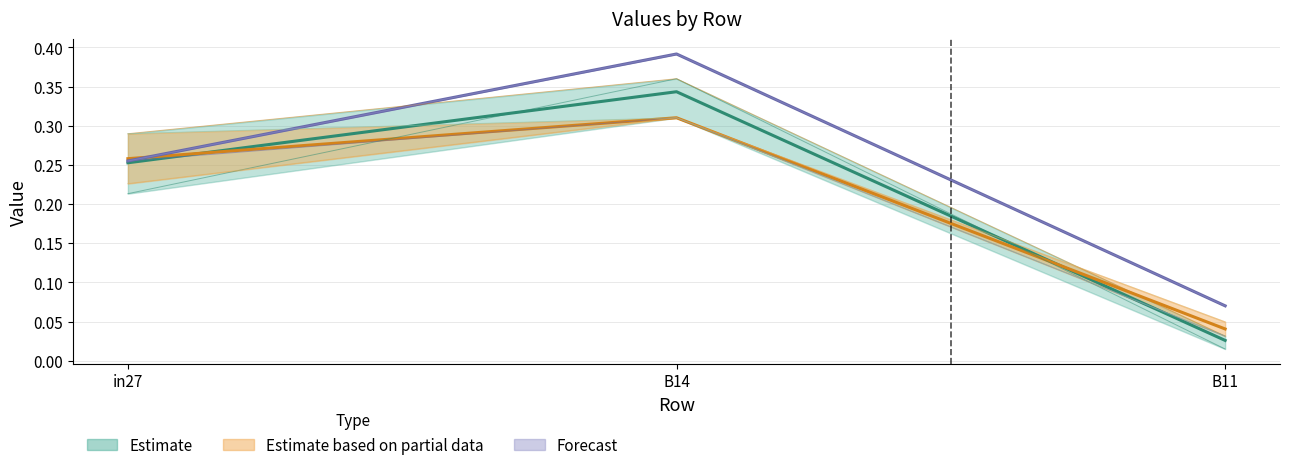

What is the spread (max minus min) of values at B11?

0.1